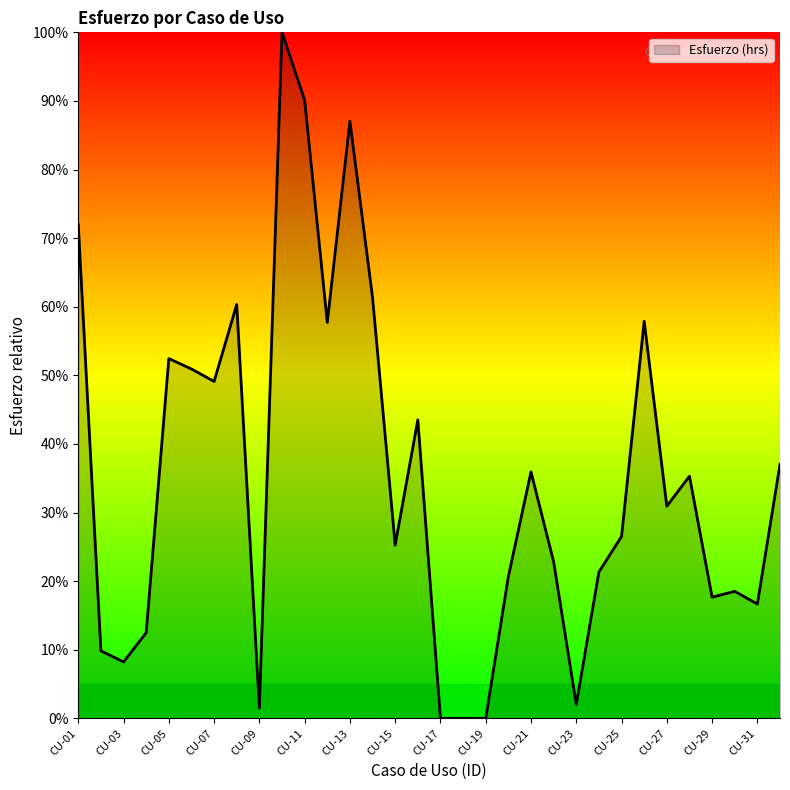

What is the difference between the maximum and minimum values?

100.0